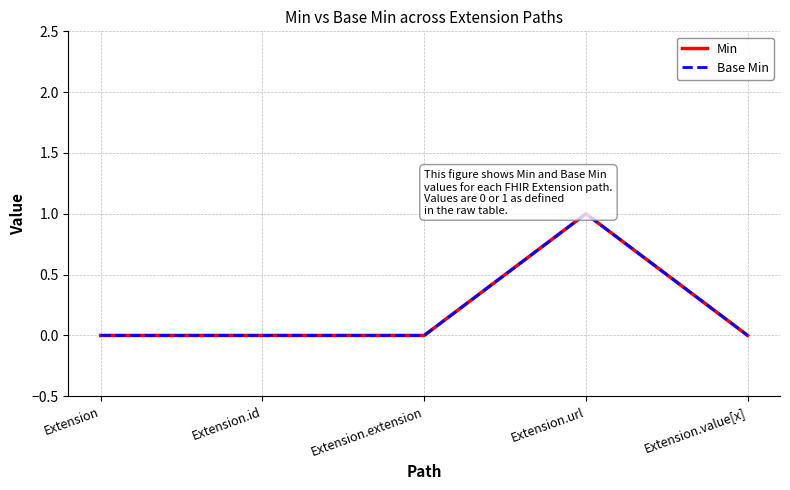

True or false: Min and Base Min cross at least once.

False